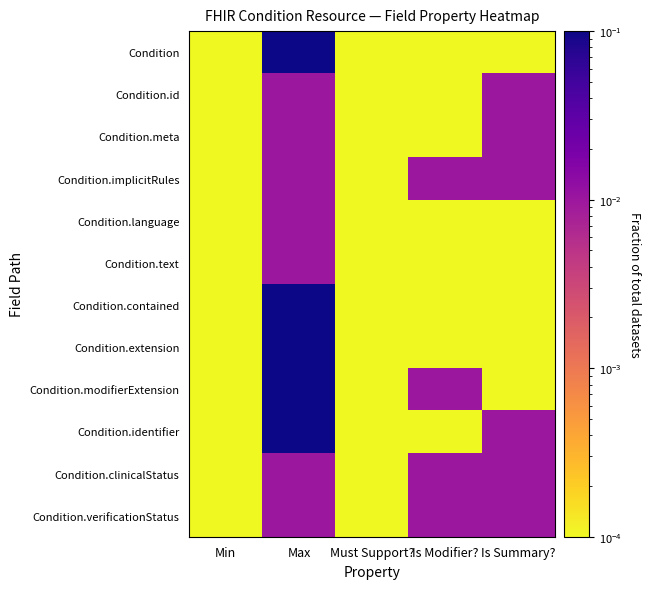

List the series in order of their peak value, lowest first.

Condition.id, Condition.meta, Condition.implicitRules, Condition.language, Condition.text, Condition.clinicalStatus, Condition.verificationStatus, Condition, Condition.contained, Condition.extension, Condition.modifierExtension, Condition.identifier